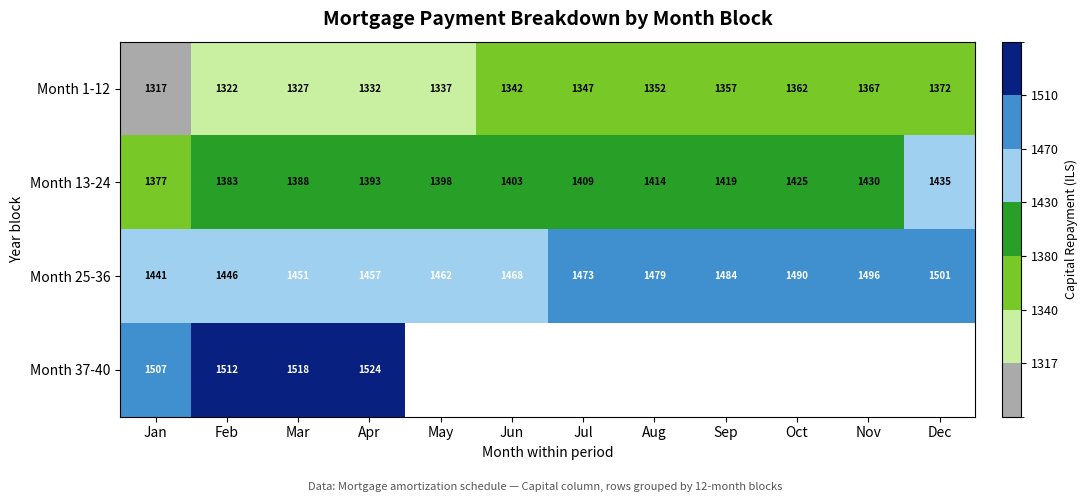

How many data points does each series have?

12